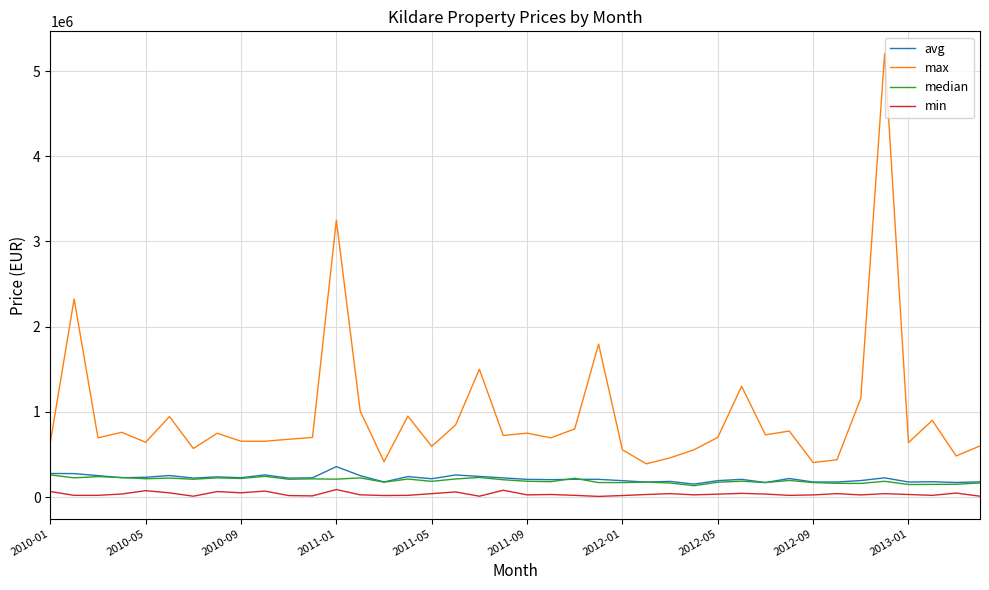

How many lines are shown in the chart?

4